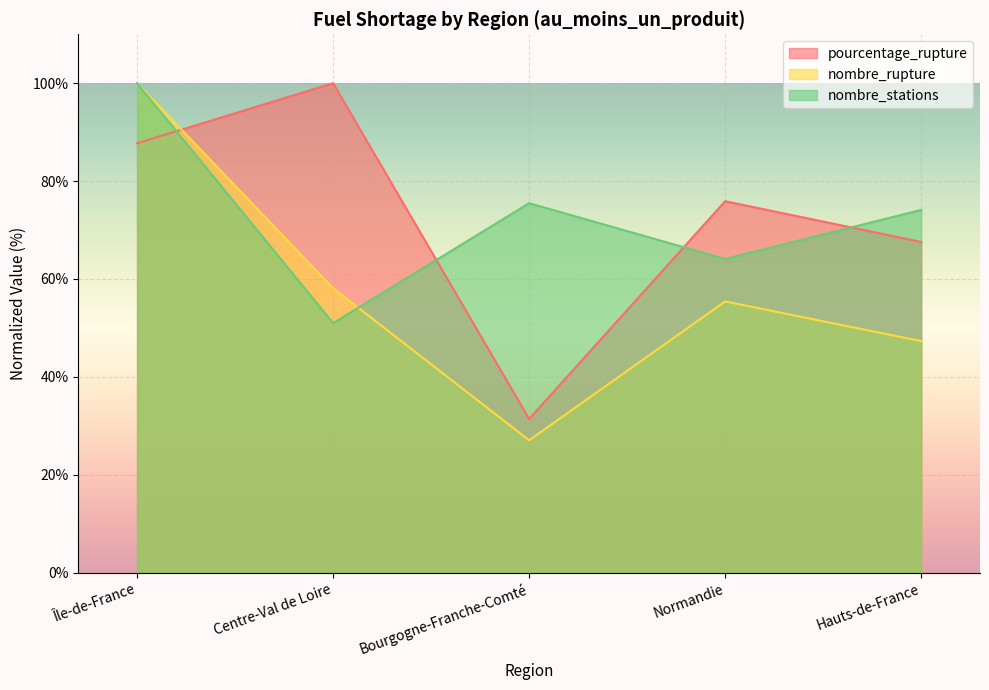

Reading left to right, list all the values displayed in this chart.

pourcentage_rupture: Île-de-France=87.7	Centre-Val de Loire=100.0	Bourgogne-Franche-Comté=31.4	Normandie=75.9	Hauts-de-France=67.6
nombre_rupture: Île-de-France=100.0	Centre-Val de Loire=58.1	Bourgogne-Franche-Comté=27.0	Normandie=55.4	Hauts-de-France=47.3
nombre_stations: Île-de-France=100.0	Centre-Val de Loire=51.0	Bourgogne-Franche-Comté=75.5	Normandie=64.1	Hauts-de-France=74.1